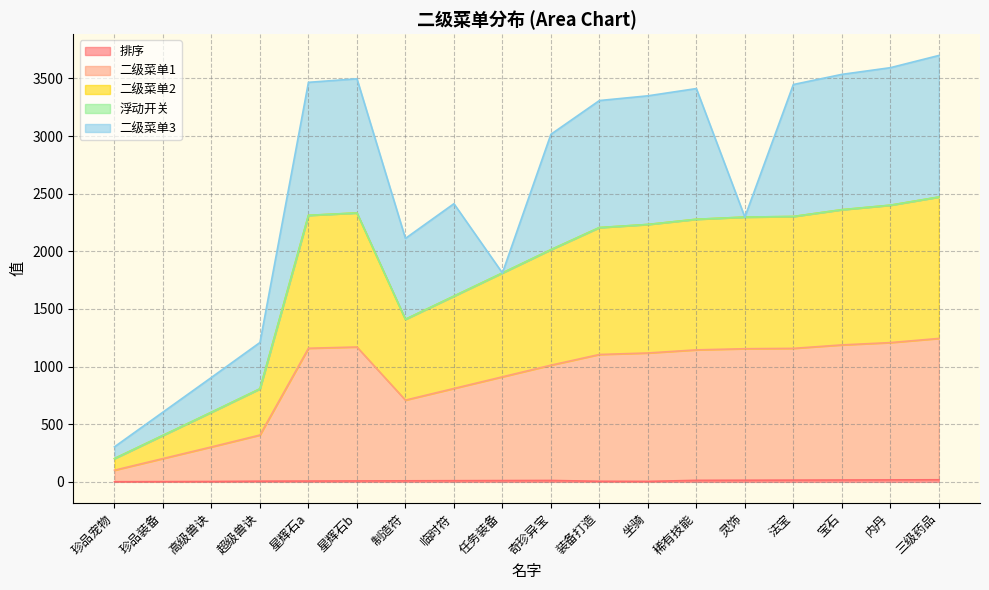

The 二级菜单2 series shows 2471 at 三级药品. True or false?

True